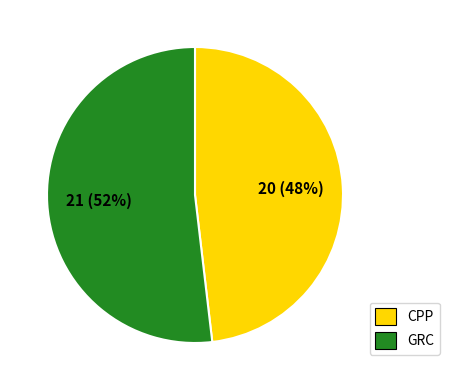

Does any single category account for the majority?

Yes